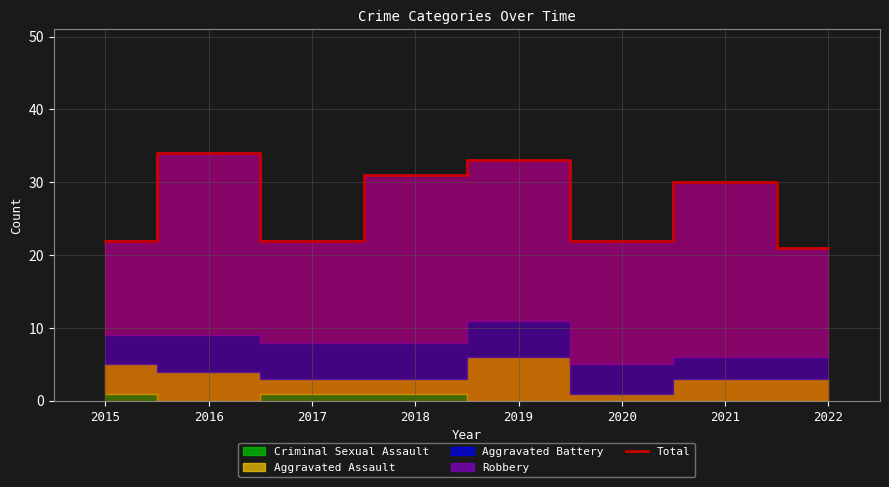

Where is the first local maximum?

2016